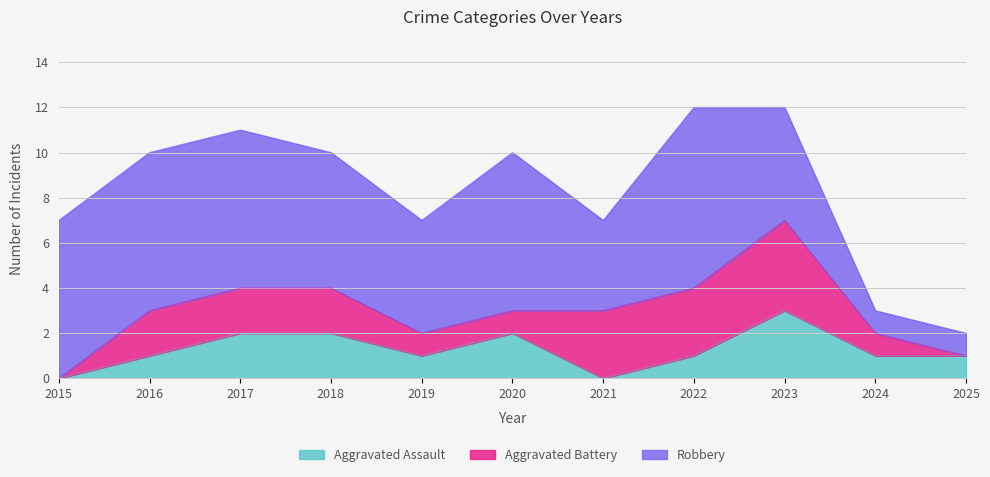

Rank the categories by Robbery value from lowest to highest.

2024, 2025, 2021, 2019, 2023, 2018, 2015, 2016, 2017, 2020, 2022